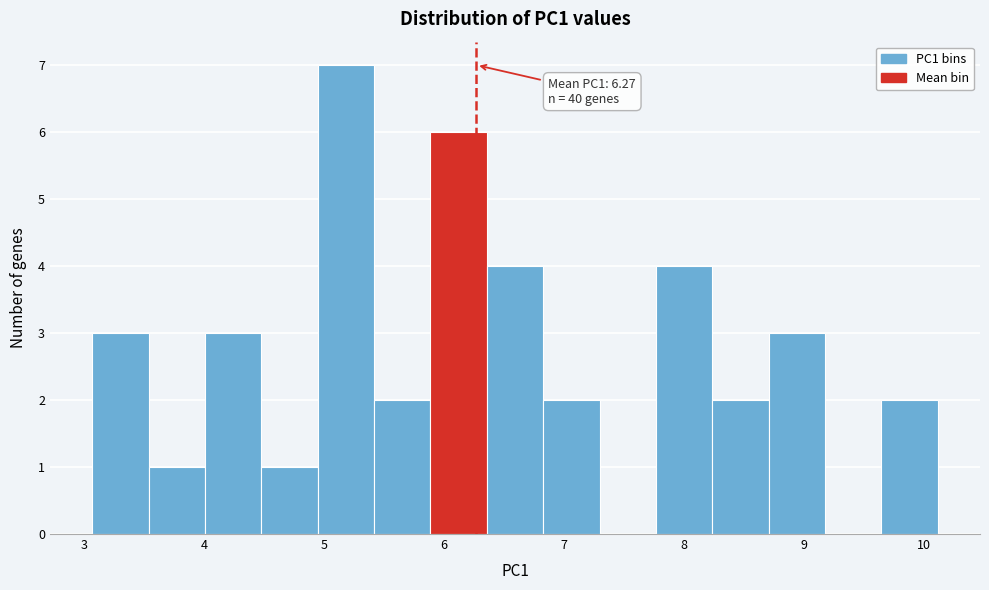

Over which range of the x-axis is the bar tallest?

4.9 to 5.4